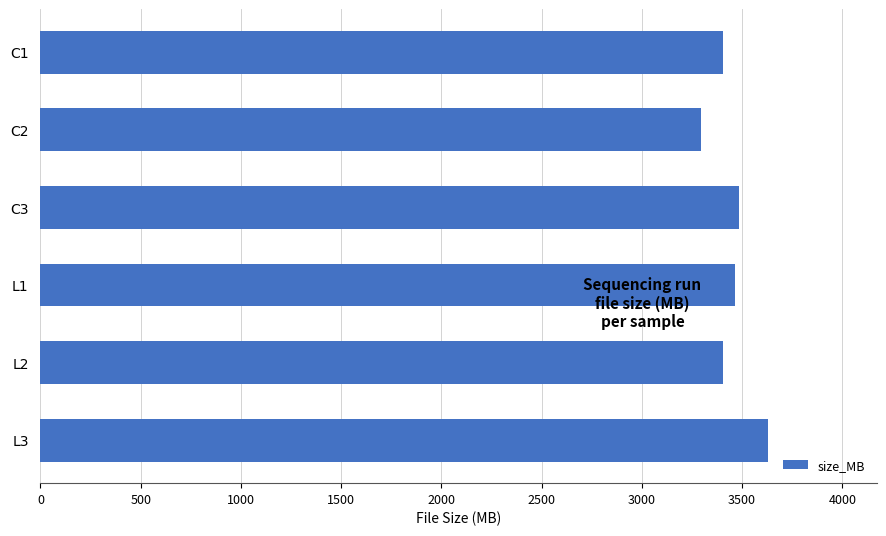

Read the value at C2.

3296